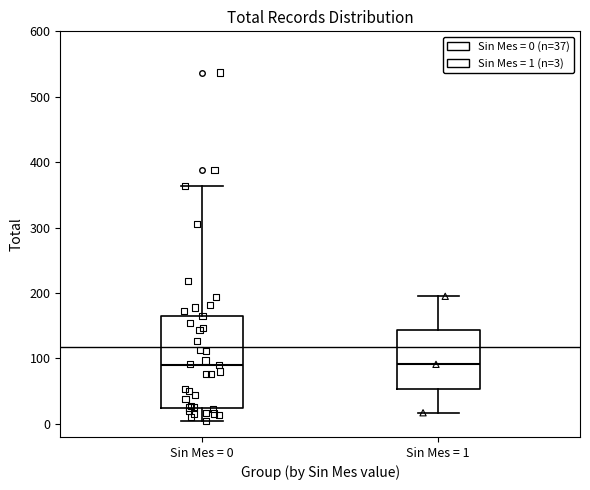

Reading left to right, read every box against the y-axis: the position of its median line, the range the box covers, and the ends of its whiskers. The values are not printed on the chart, so give them approximately, as read against the axis.

Sin Mes = 0: median 90, box 30 to 170, whiskers 0 to 360
Sin Mes = 1: median 90, box 50 to 140, whiskers 20 to 200